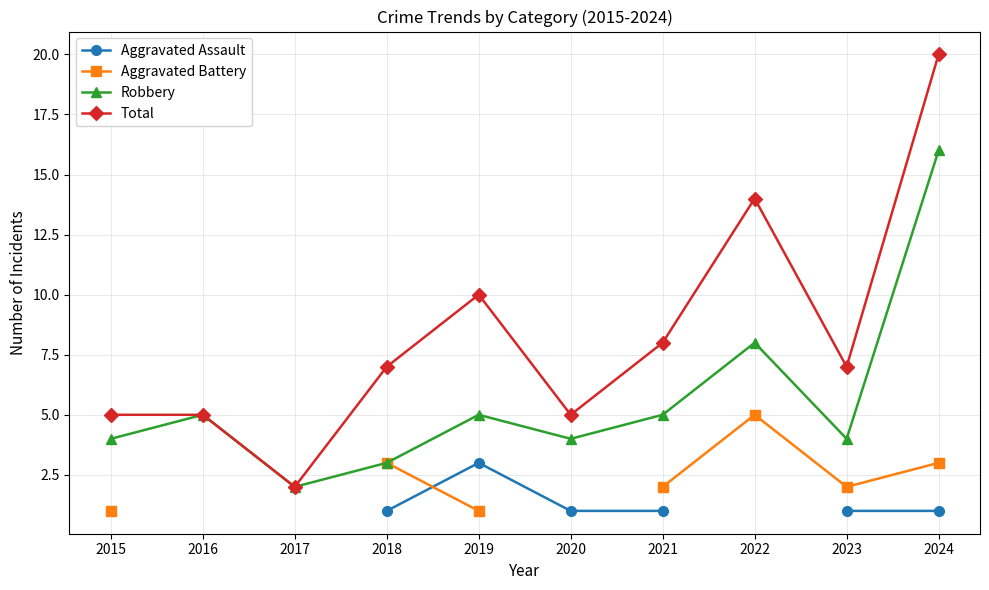

What is the difference between the highest and lowest values at 2020?

4.0